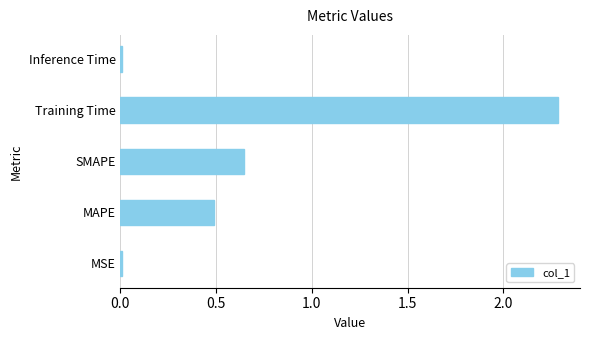

The chart shows a value of 0.0 at MSE. True or false?

True